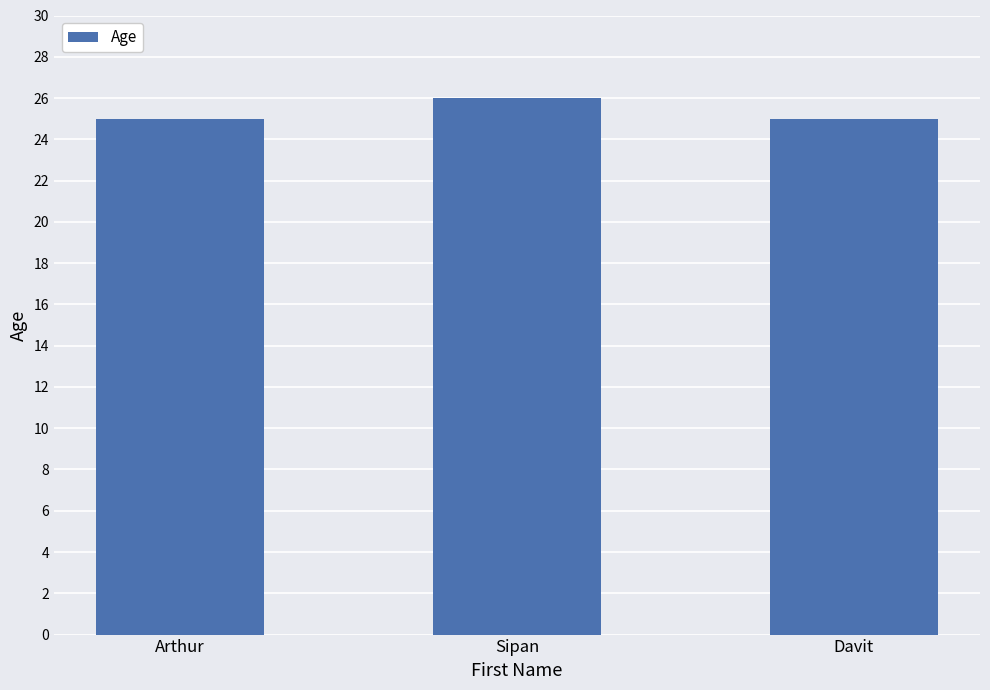

How many bars are there in total?

3